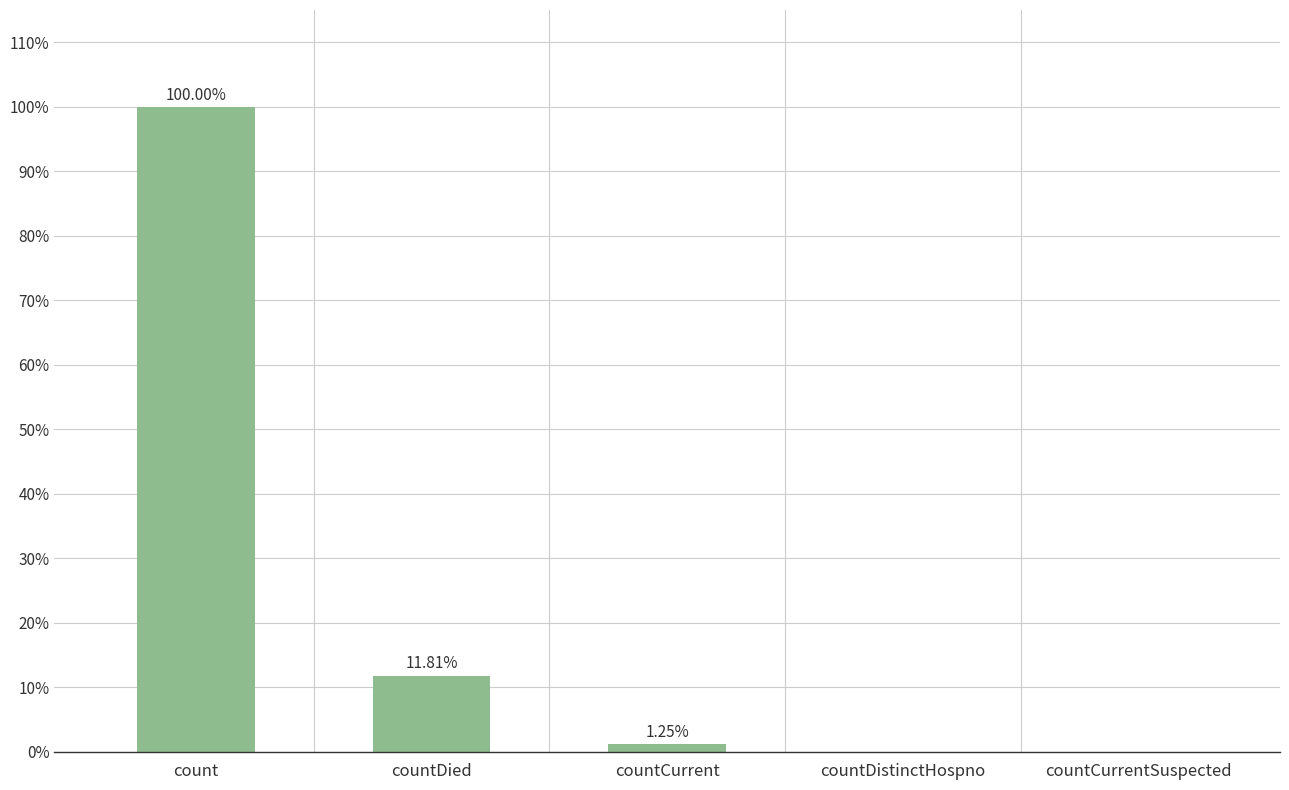

Rank the categories by value from lowest to highest.

countDistinctHospno, countCurrentSuspected, countCurrent, countDied, count